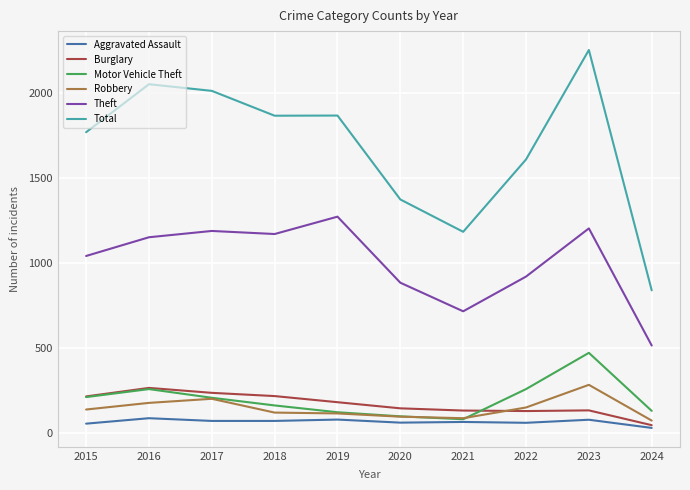

Count the number of categories in the chart.

10